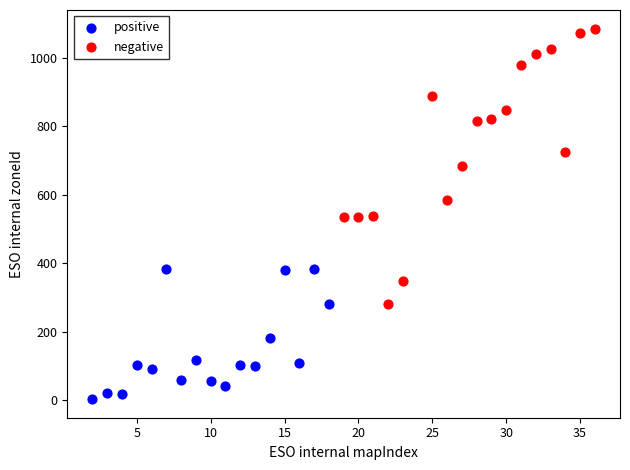

What are all the series names shown in the legend?

positive, negative